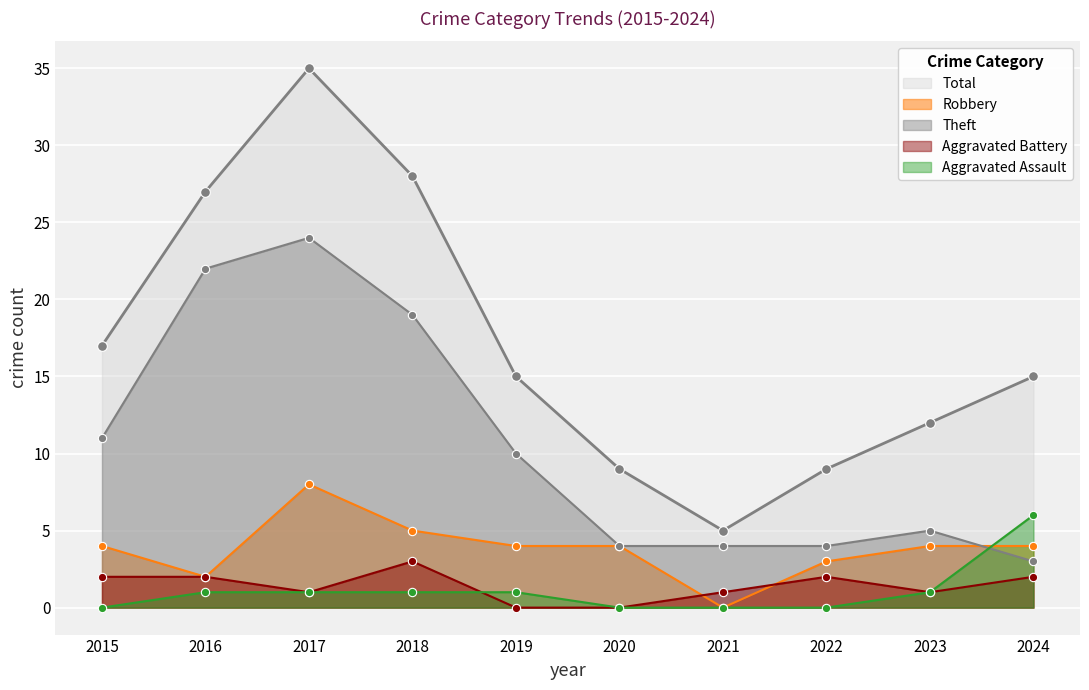

The Theft series shows 4 at 2020. True or false?

True